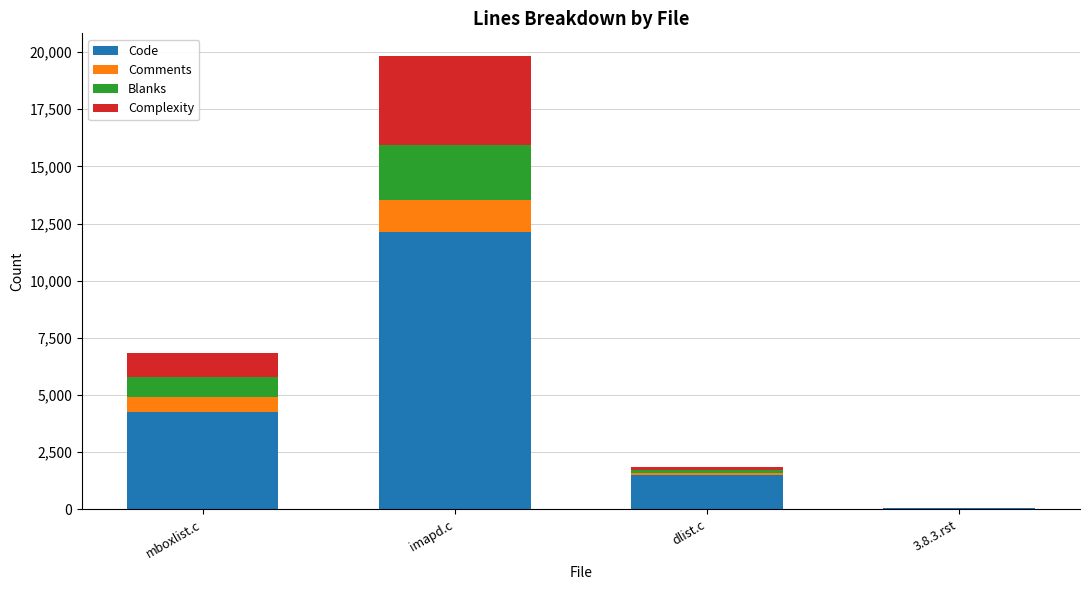

Is it true that Code equals 1515 at dlist.c?

True